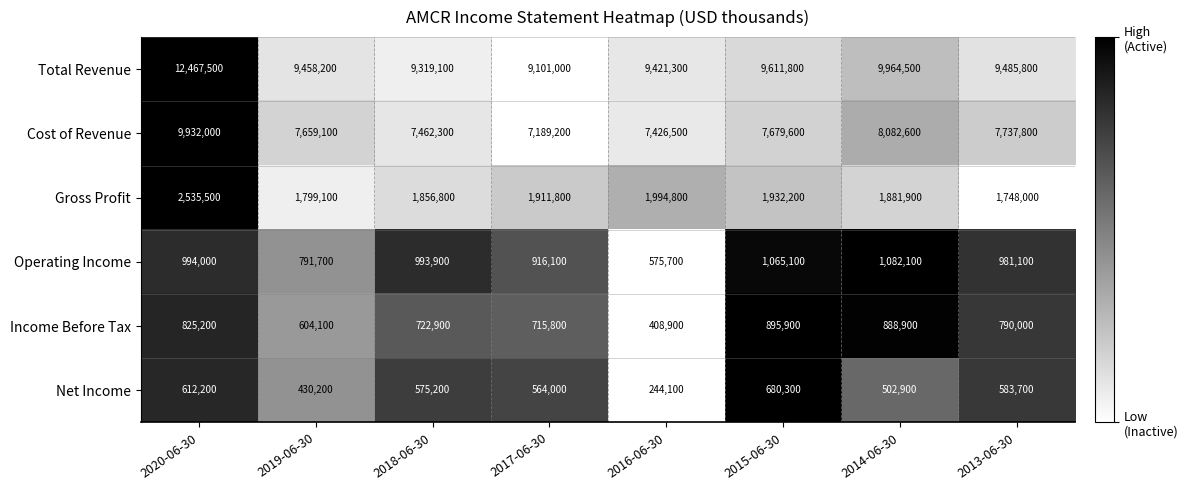

Is it true that Gross Profit equals 1911800 at 2017-06-30?

True